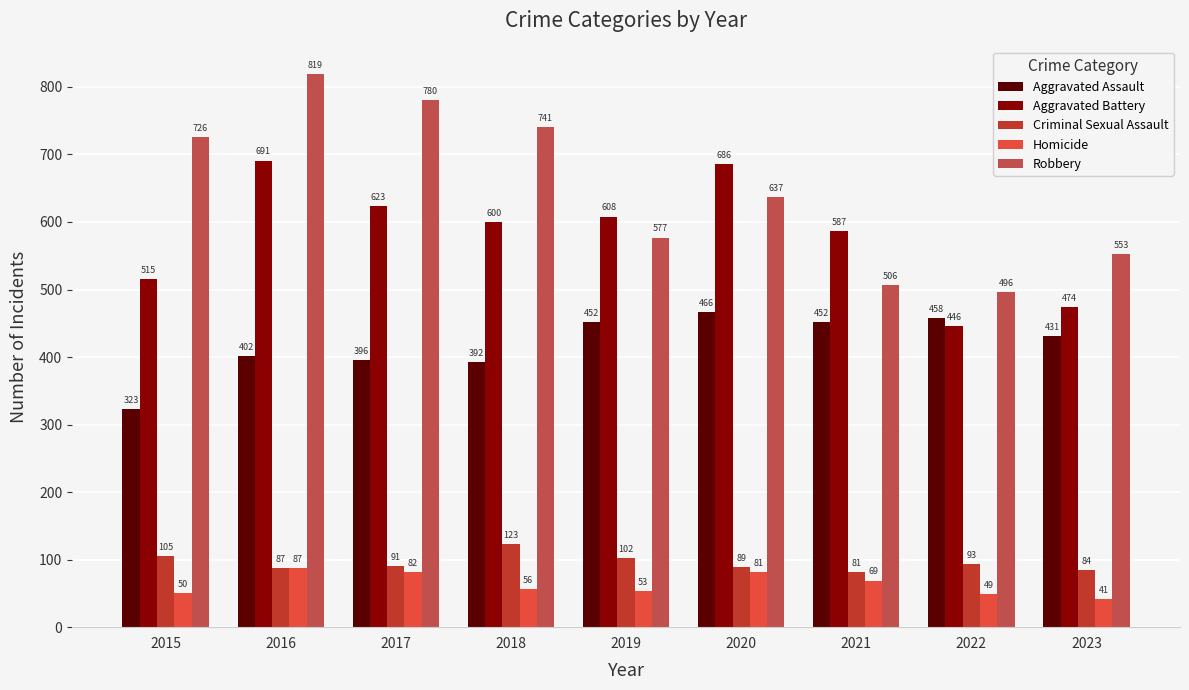

At which label does Robbery reach its peak?

2016